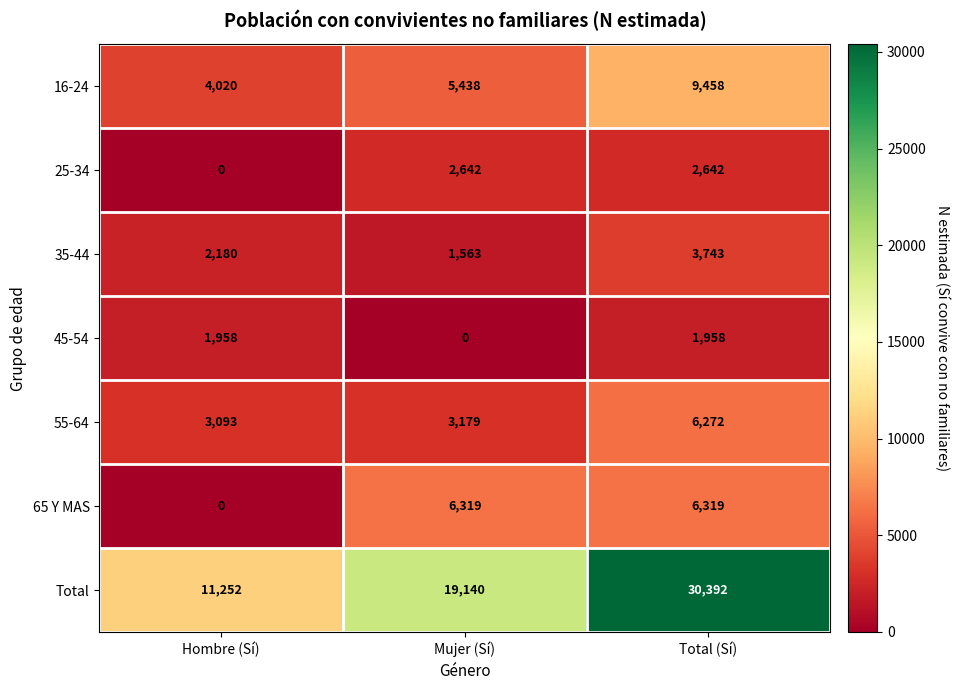

Where is 65 Y MAS nearest to the value 3159?

Hombre (Sí)